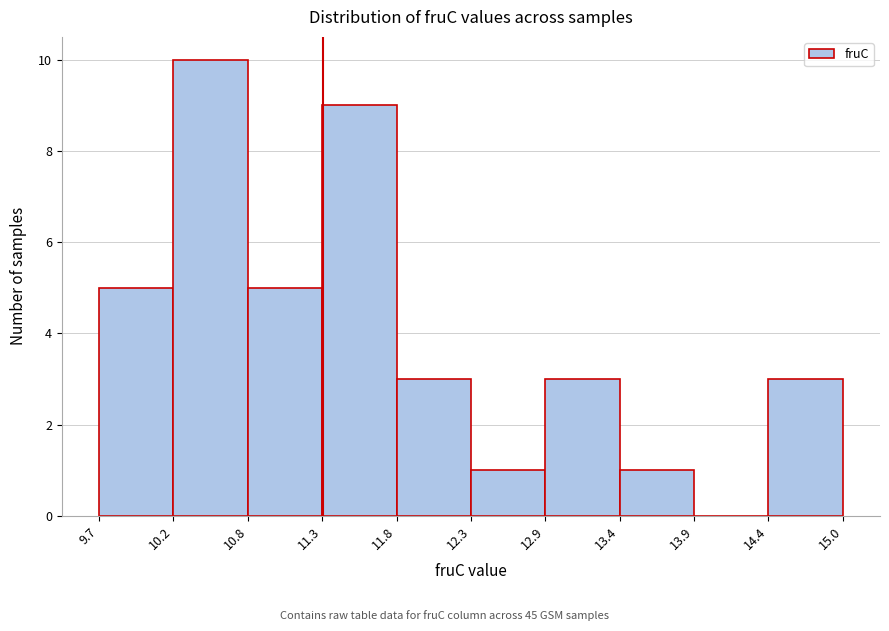

Reading left to right, transcribe this chart: for each bar, give the range it covers on the x-axis and its height. The values are not printed on the chart, so give them approximately, as read against the axis.

9.7 to 10.2: 5
10.2 to 10.8: 10
10.8 to 11.3: 5
11.3 to 11.8: 9
11.8 to 12.3: 3
12.3 to 12.9: 1
12.9 to 13.4: 3
13.4 to 13.9: 1
13.9 to 14.4: 0
14.4 to 15.0: 3